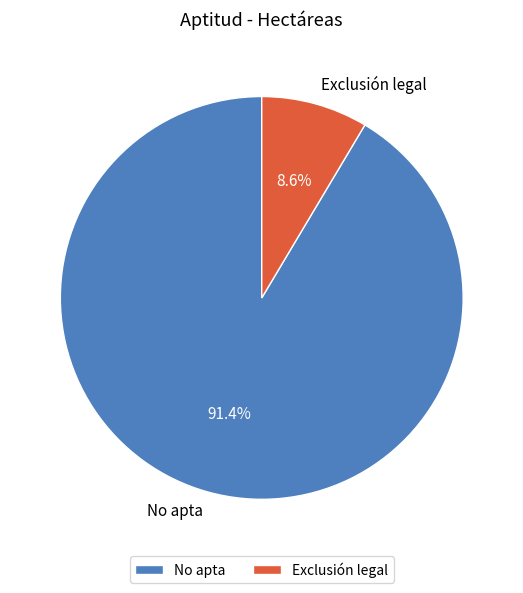

How many slices are in this pie chart?

2